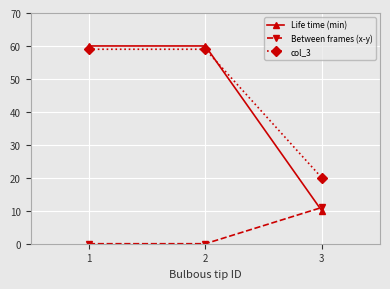

Where is col_3 nearest to the value 39?

3